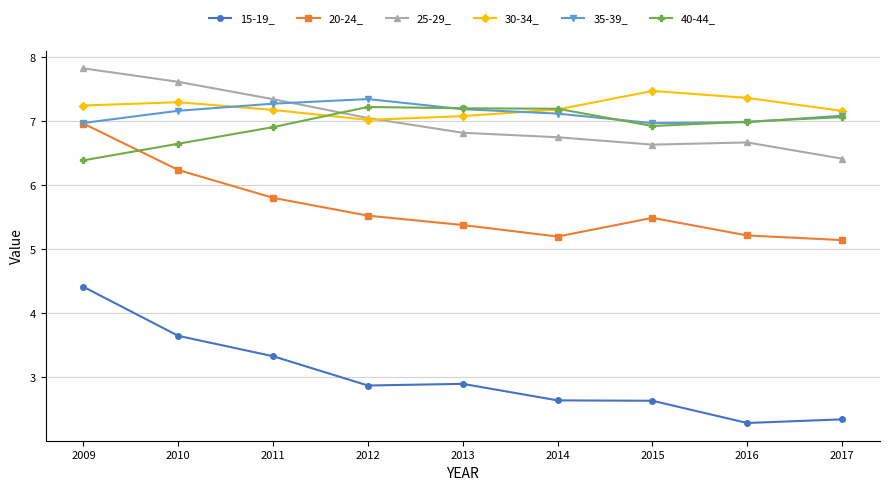

What is the value of the 40-44_ point at the 5th from the left?

7.2